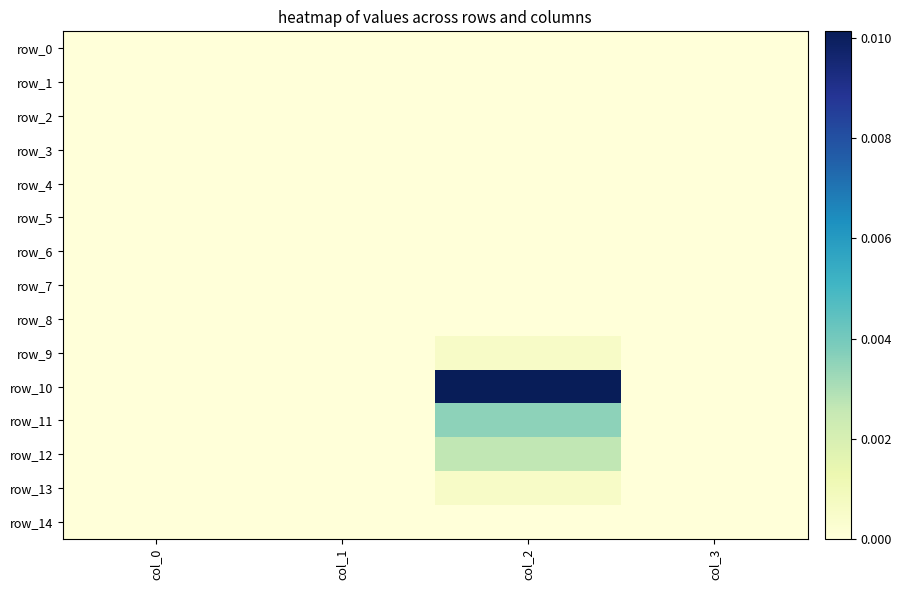

At how many categories does at least one series exceed 0?

2